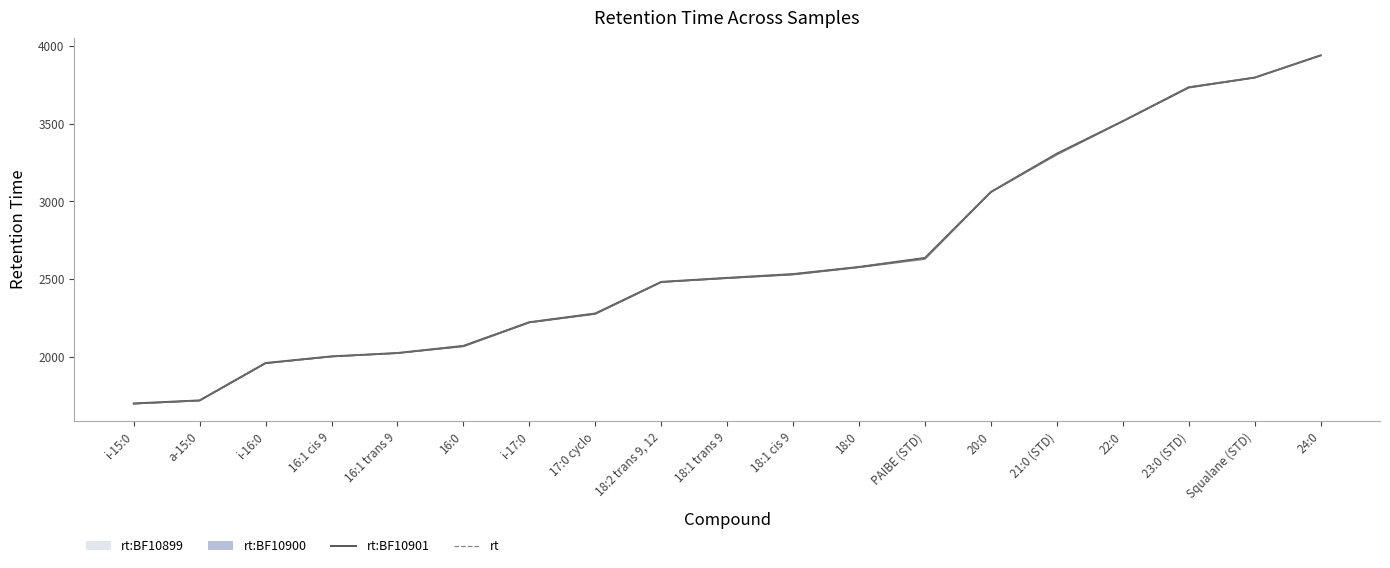

Rank the series by their maximum value, from highest to lowest.

rt, rt:BF10901